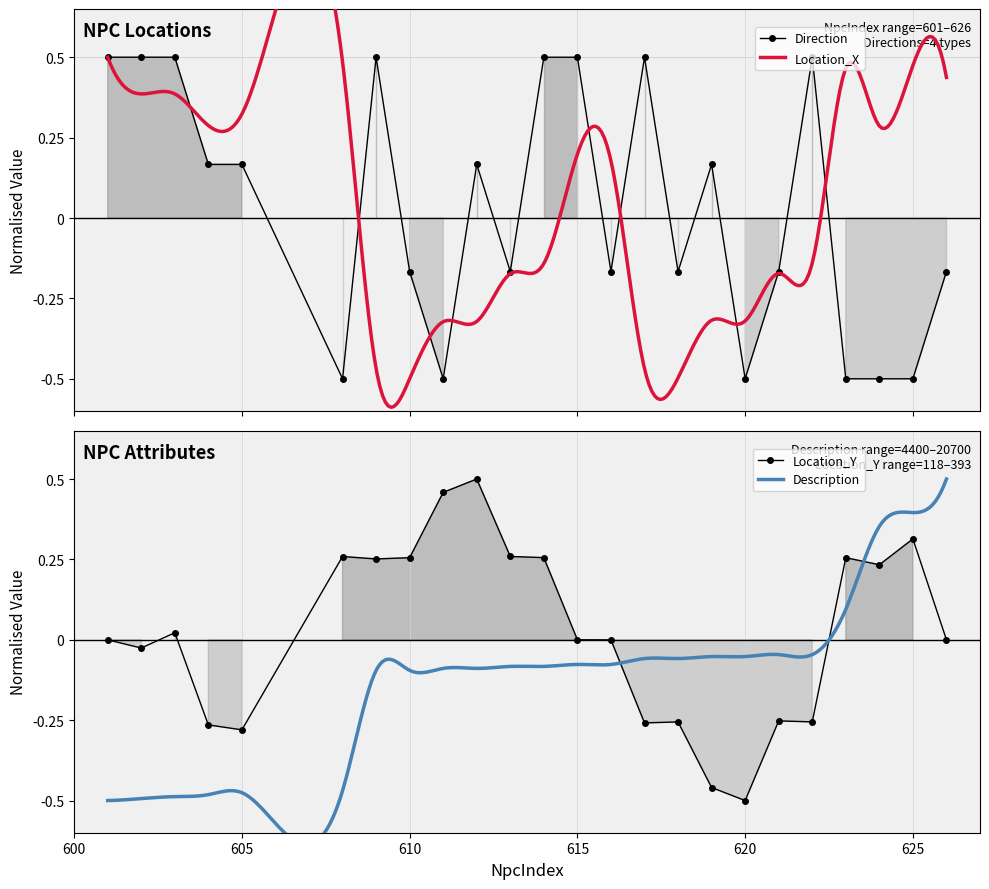

True or false: Location_Y has more than 0 points higher than both neighbors.

True